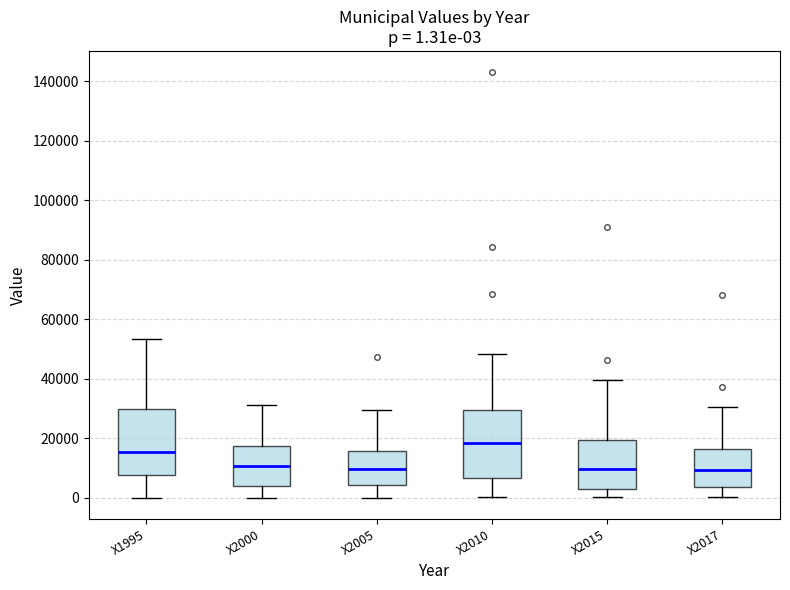

Which box has the highest median line?

X2010